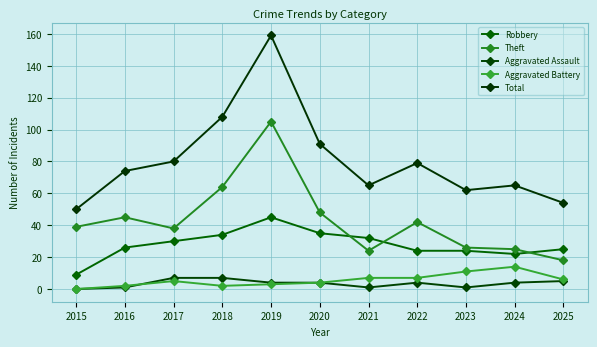

How many lines are shown in the chart?

5